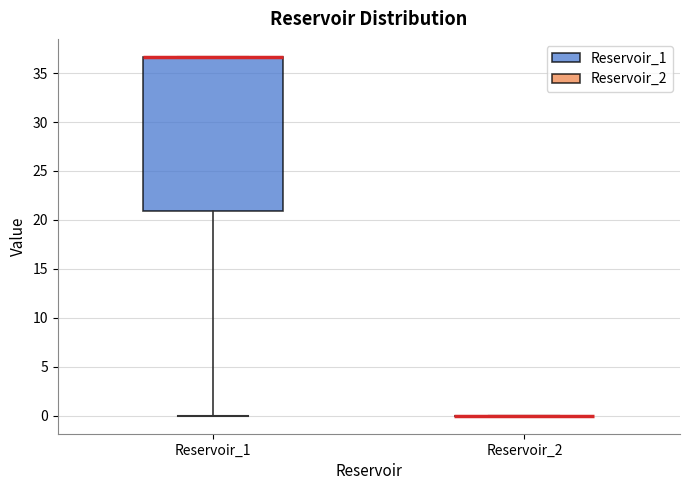

Reading left to right, read every box against the y-axis: the position of its median line, the range the box covers, and the ends of its whiskers. The values are not printed on the chart, so give them approximately, as read against the axis.

Reservoir_1: median 36.5 (drawn on the box's upper edge), box 21.0 to 36.5, whiskers 0.0 to 36.5
Reservoir_2: box collapsed to a line at 0.0, whiskers 0.0 to 0.0